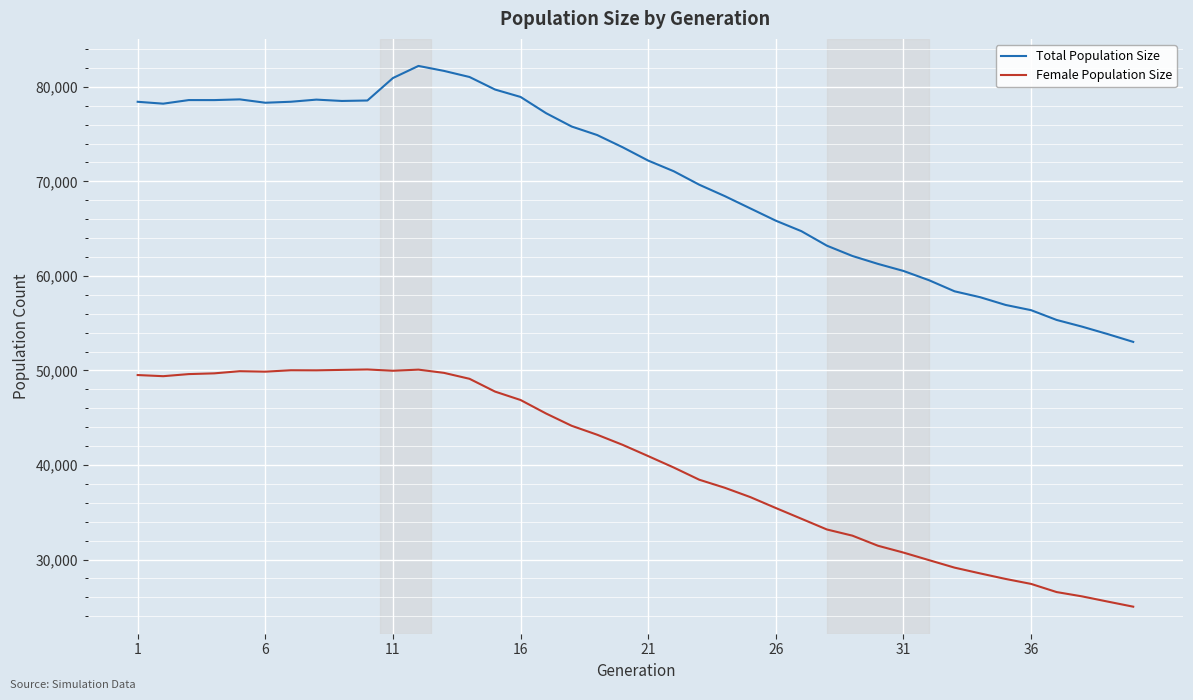

What is the smallest value displayed?

25015